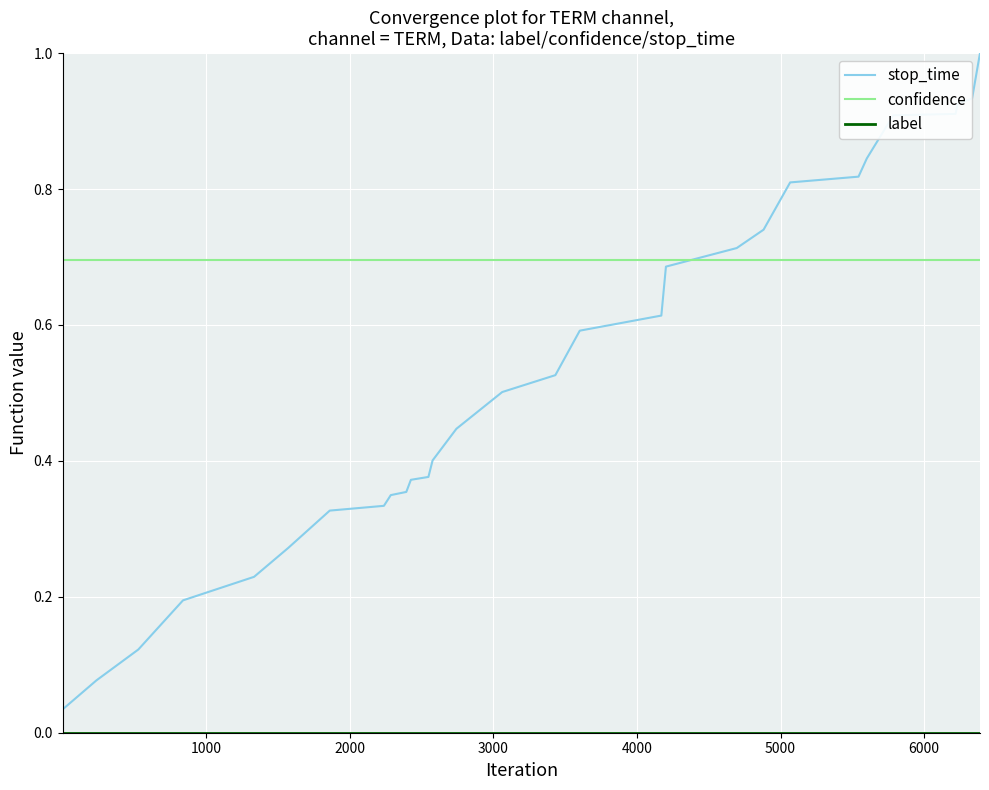

What is the greatest value displayed?

1.0